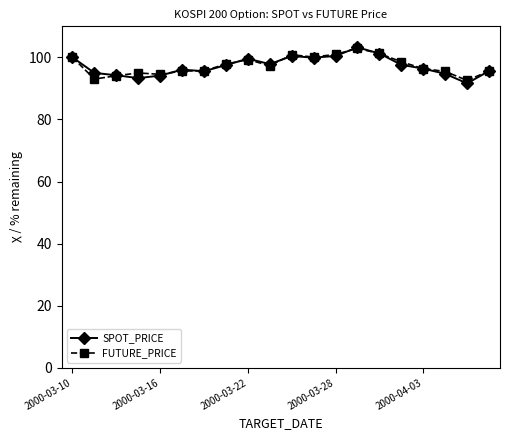

What is the greatest value displayed?

103.2